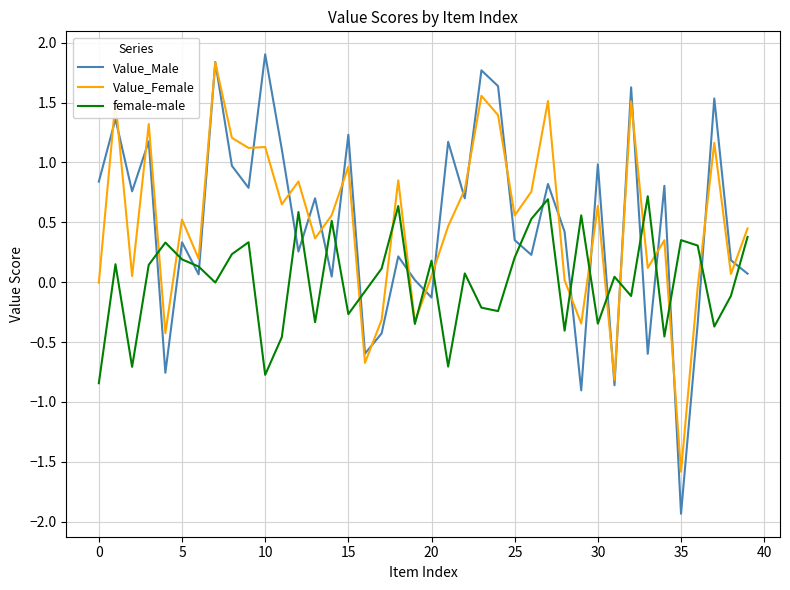

Which series has the largest range (max minus min)?

Value_Male